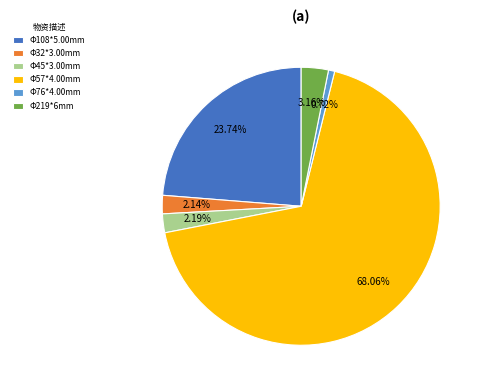

Which has a higher value, Φ108*5.00mm or Φ76*4.00mm?

Φ108*5.00mm